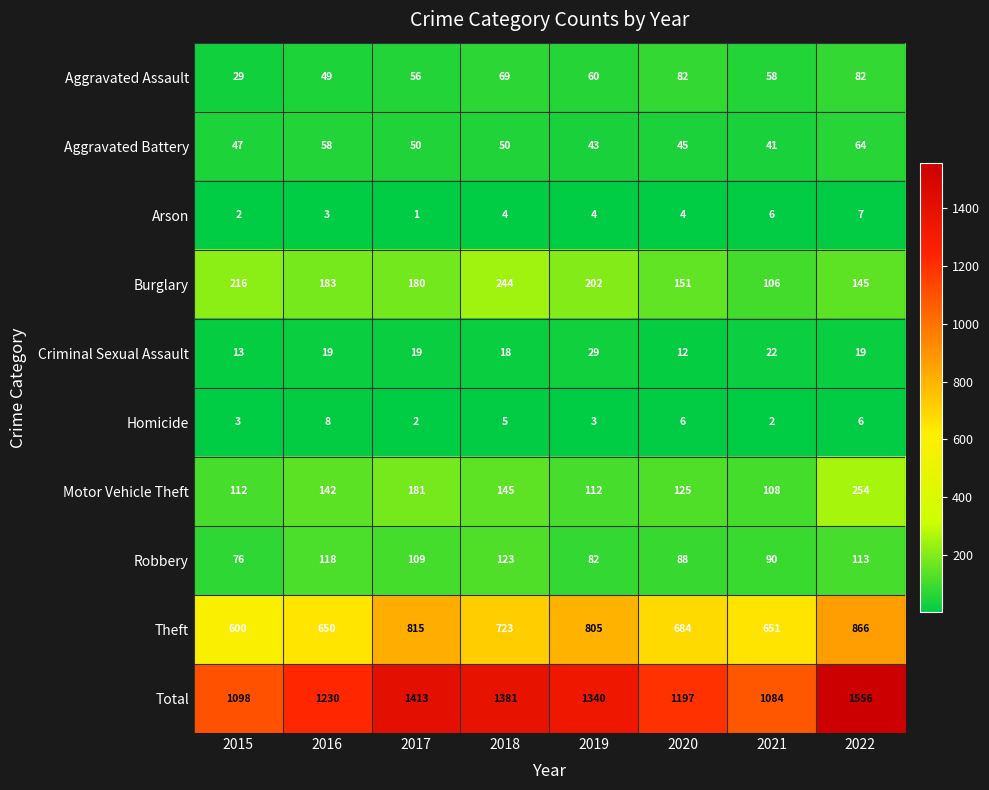

At 2017, list the series in order from largest to smallest.

Total, Theft, Motor Vehicle Theft, Burglary, Robbery, Aggravated Assault, Aggravated Battery, Criminal Sexual Assault, Homicide, Arson